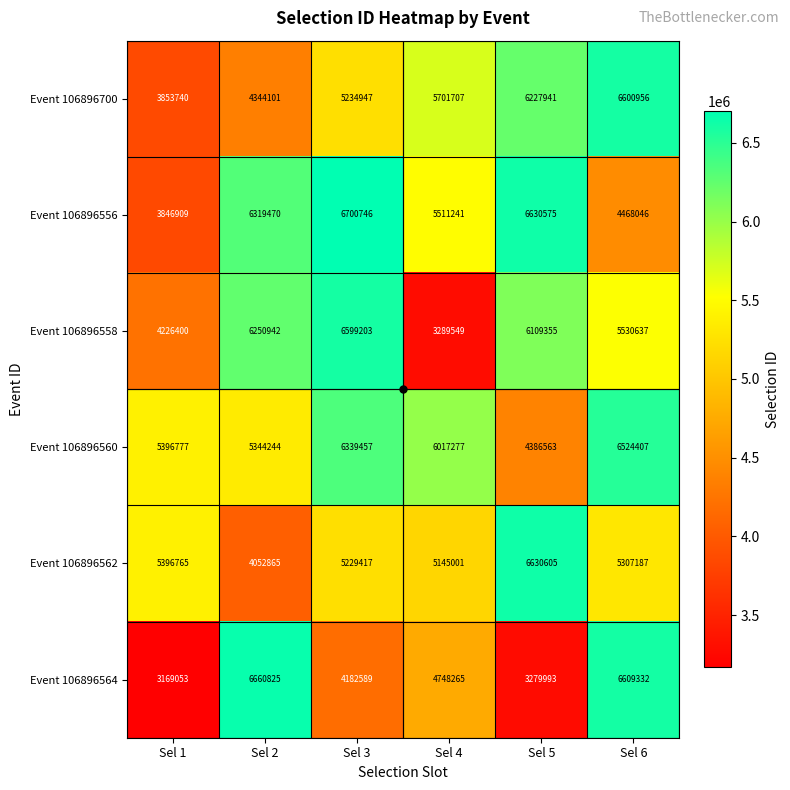

What is the total value across all series at Sel 1?

25889644